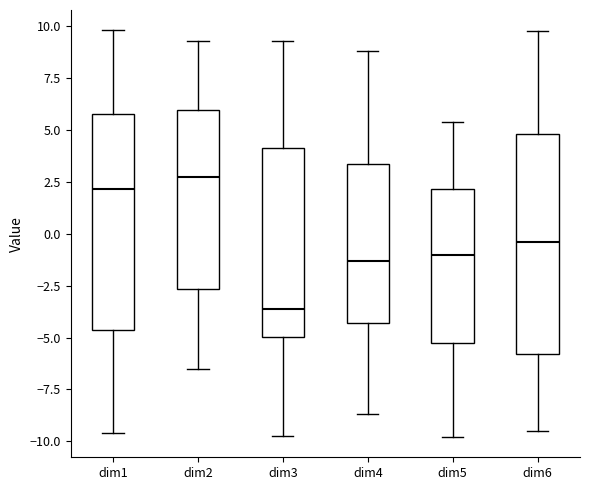

Reading left to right, transcribe this box plot: for each box, give where its median line is, the range the box spans, and where its two whiskers end, as read against the y-axis. The values are not printed on the chart, so give them approximately, as read against the axis.

dim1: median 2.0, box -4.5 to 6.0, whiskers -9.5 to 10.0
dim2: median 2.5, box -2.5 to 6.0, whiskers -6.5 to 9.5
dim3: median -3.5, box -5.0 to 4.0, whiskers -10.0 to 9.5
dim4: median -1.5, box -4.5 to 3.5, whiskers -8.5 to 9.0
dim5: median -1.0, box -5.5 to 2.0, whiskers -10.0 to 5.5
dim6: median -0.5, box -6.0 to 5.0, whiskers -9.5 to 9.5